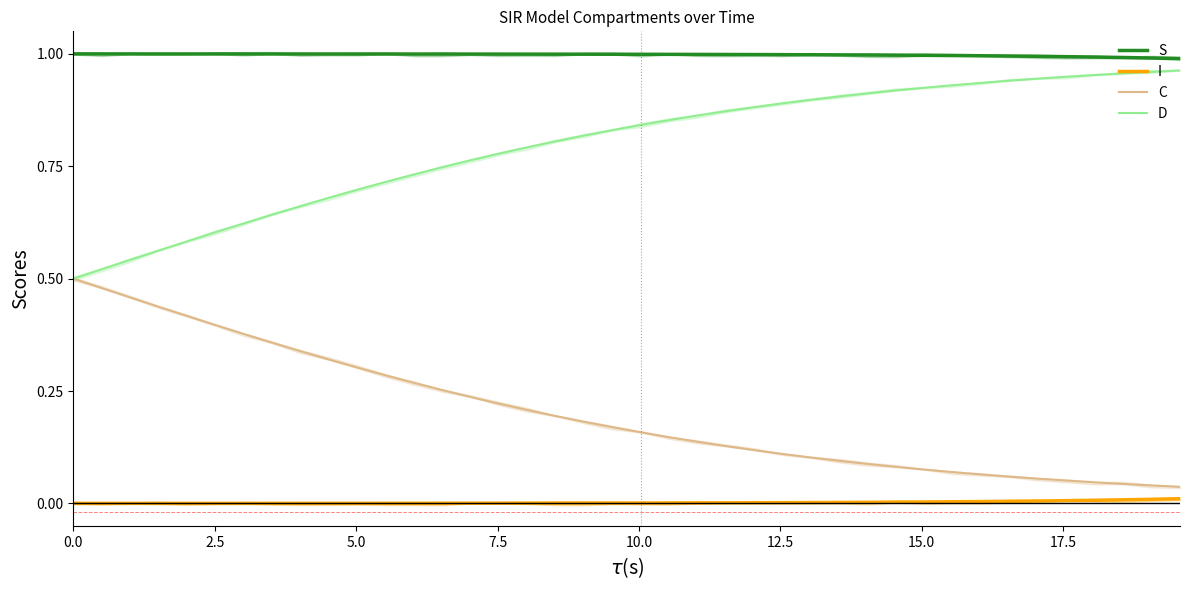

What is the highest value of the S series?

1.0